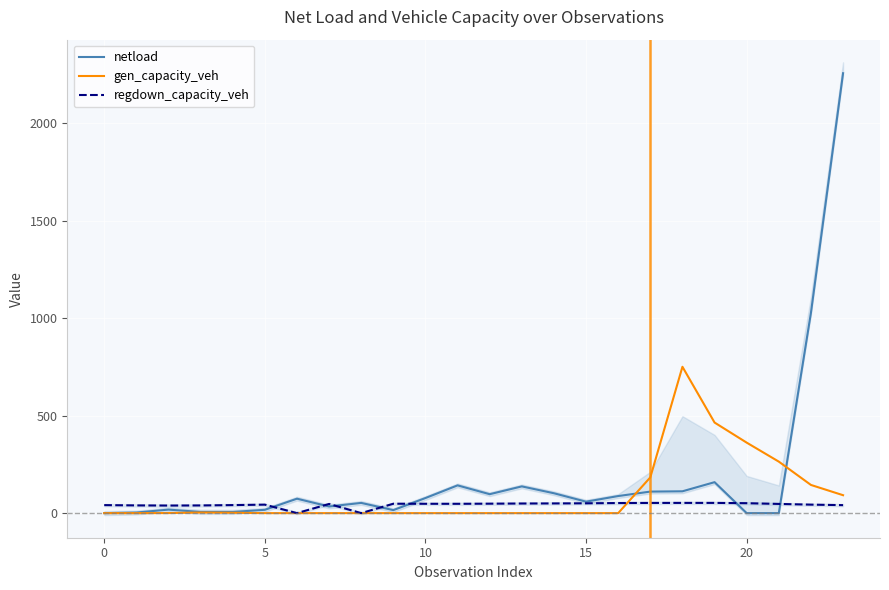

How many lines are shown in the chart?

3